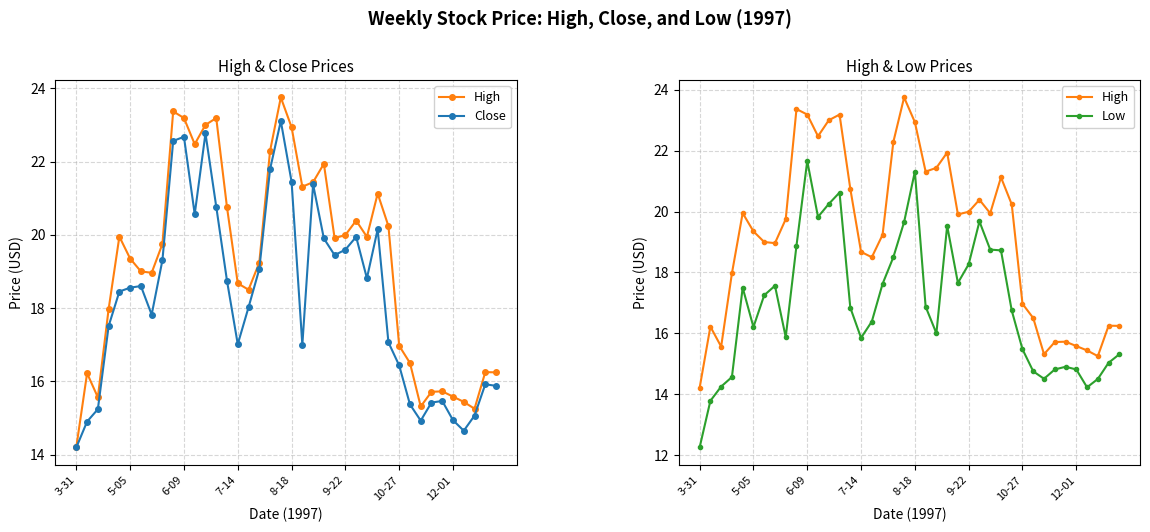

True or false: Close and High cross at least once.

False